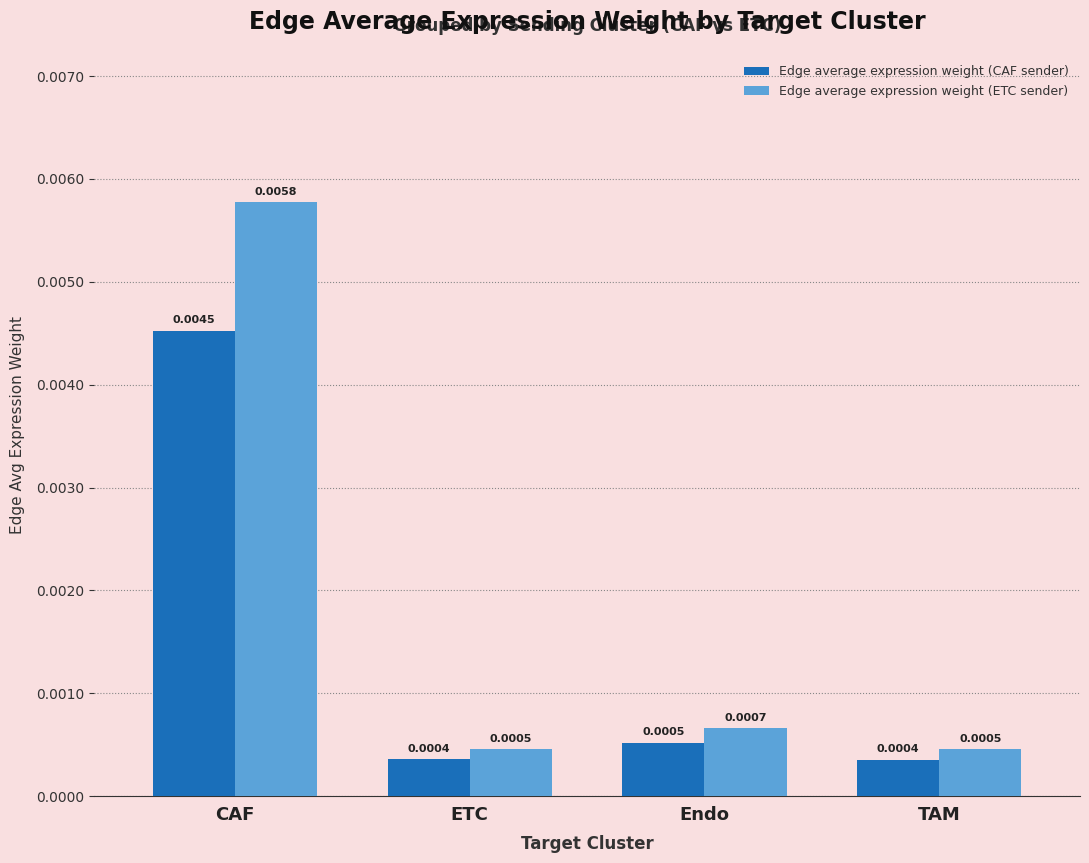

At how many categories does at least one series exceed 0?

4